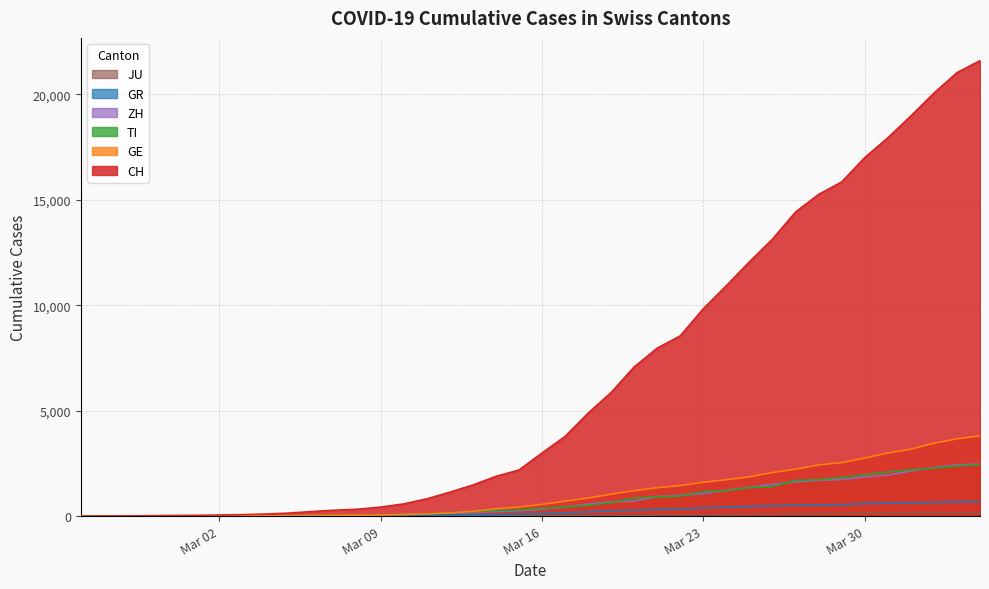

Does the chart display data point markers on the line(s)?

No